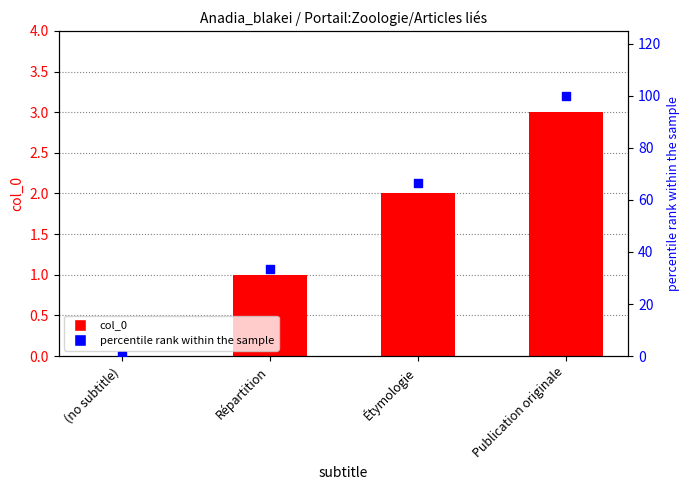

At which category is the sum across all series the highest?

Publication originale